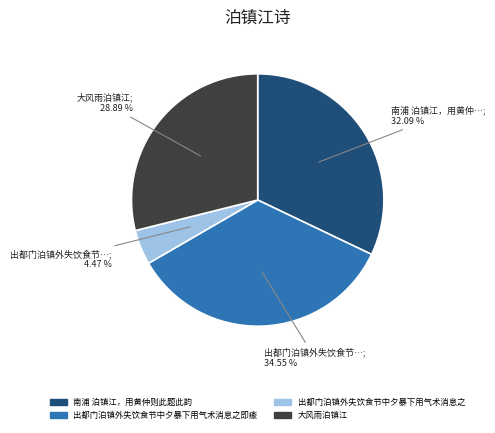

Is there a majority slice in this chart?

No